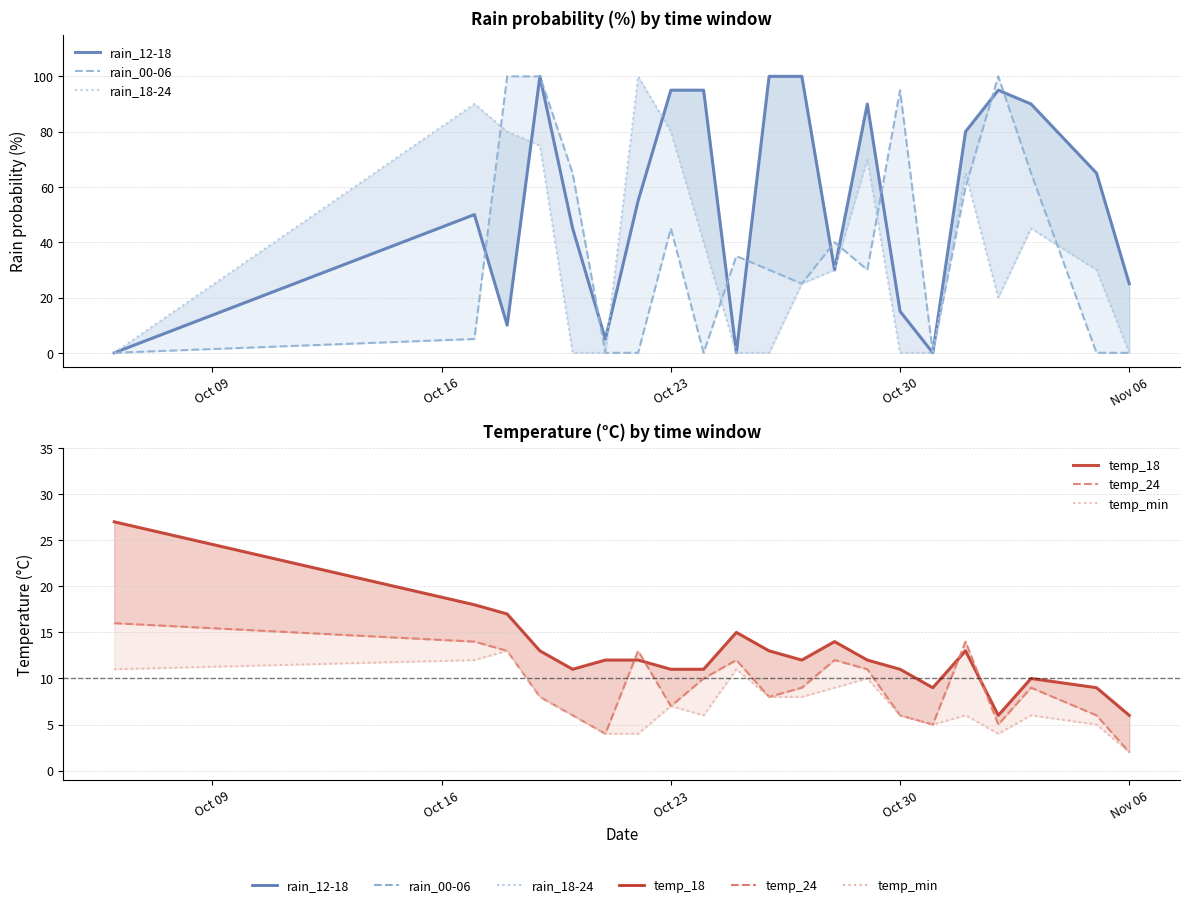

Reading left to right, extract all data points from this chart.

rain_12-18: 0	50	10	100	45	5	55	95	95	0	100	100	30	90	15	0	80	95	90	65	25
rain_00-06: 0	5	100	100	65	0	0	45	0	35	30	25	40	30	95	0	60	100	65	0	0
rain_18-24: 0	90	80	75	0	0	100	80	40	0	0	25	30	70	0	0	65	20	45	30	0
temp_18: 27	18	17	13	11	12	12	11	11	15	13	12	14	12	11	9	13	6	10	9	6
temp_24: 16	14	13	8	6	4	13	7	10	12	8	9	12	11	6	5	14	5	9	6	2
temp_min: 11	12	13	8	6	4	4	7	6	11	8	8	9	10	6	5	6	4	6	5	2